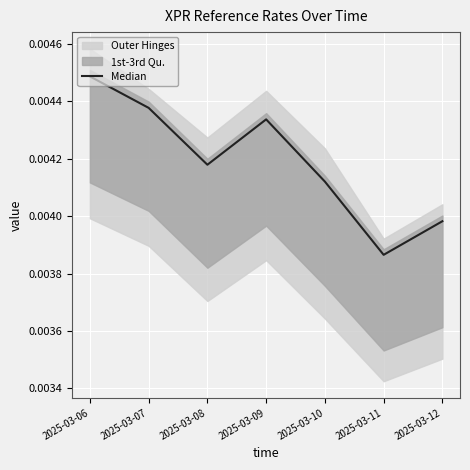

How many lines are shown in the chart?

1